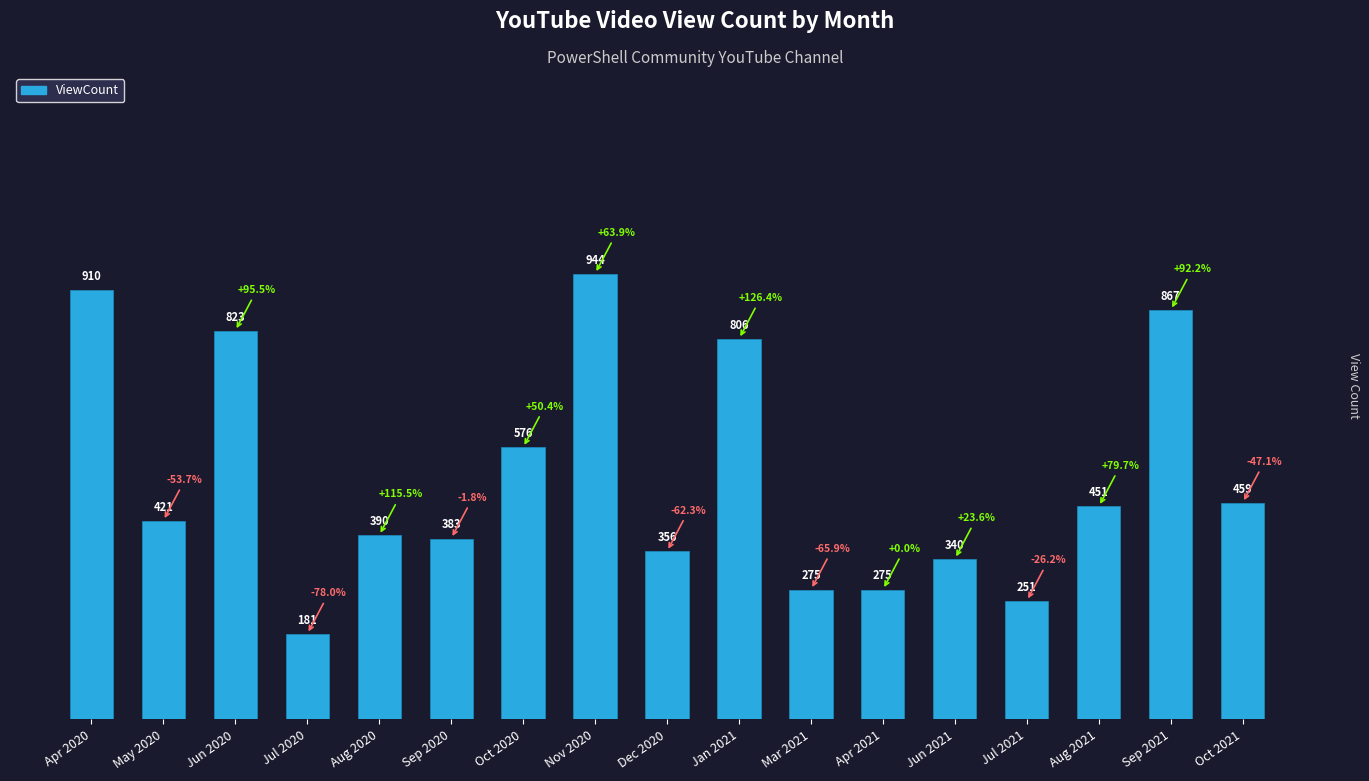

The value at Jan 2021 is 247. True or false?

False